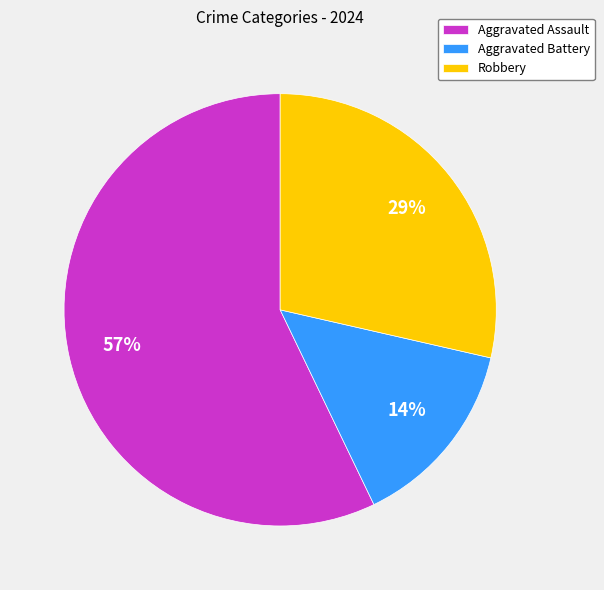

Which slice is the largest?

Aggravated Assault